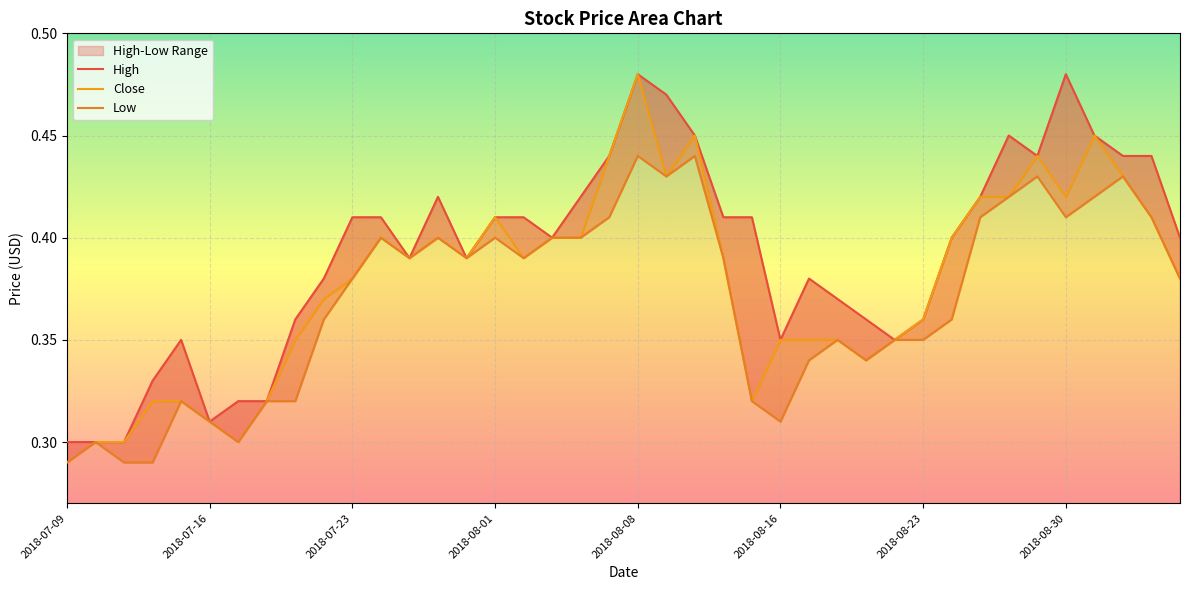

What is the sum of the Close values at 38 and 20?

0.9